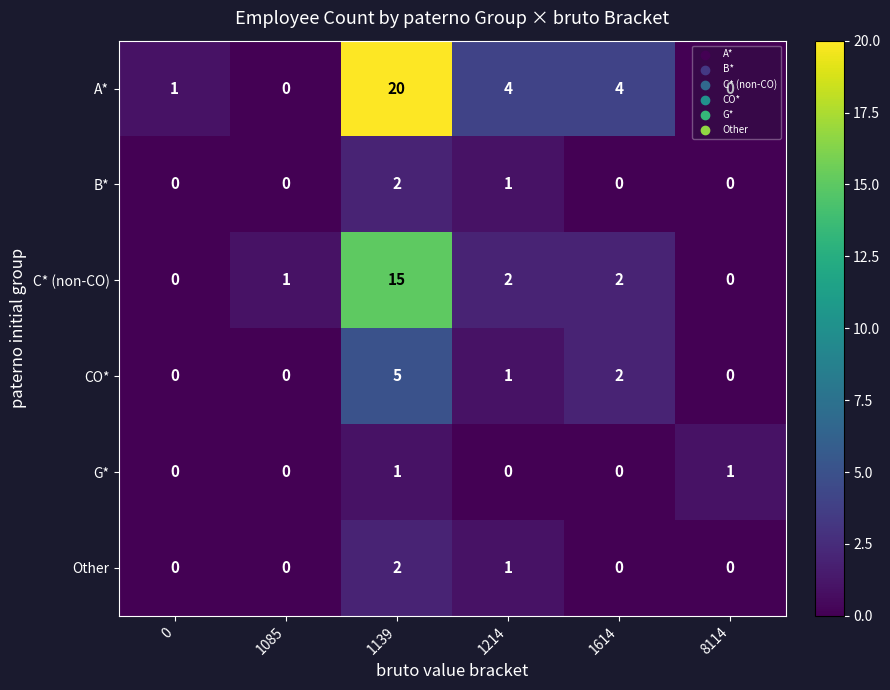

Which series has the largest range (max minus min)?

A*